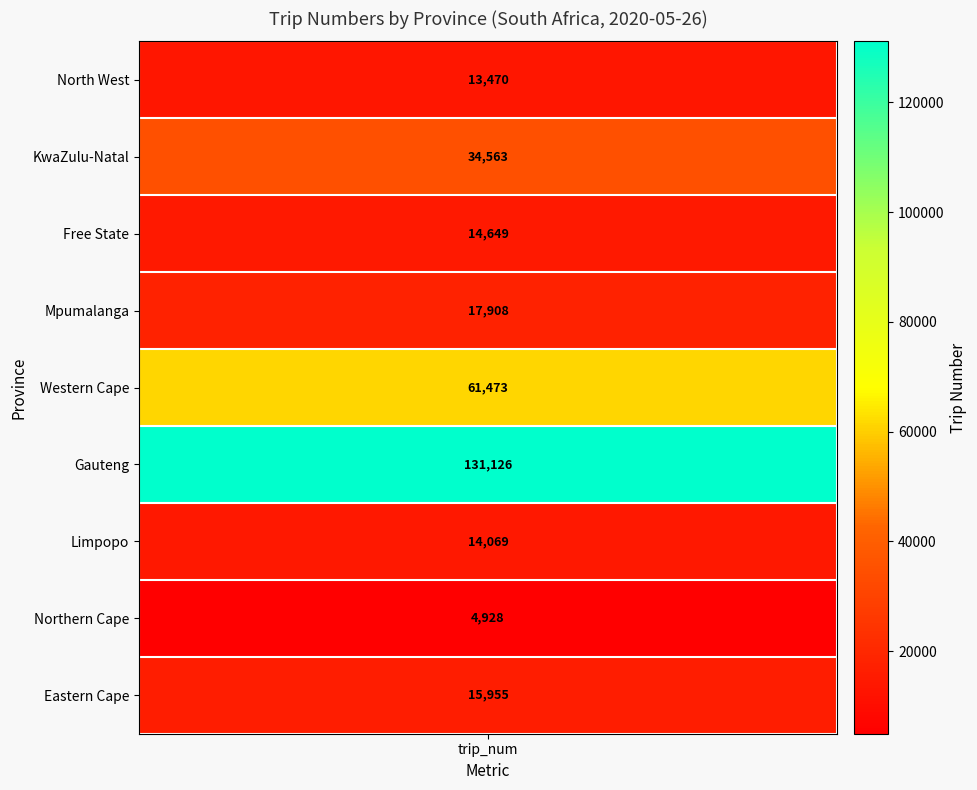

What is the sum of all values?

308141